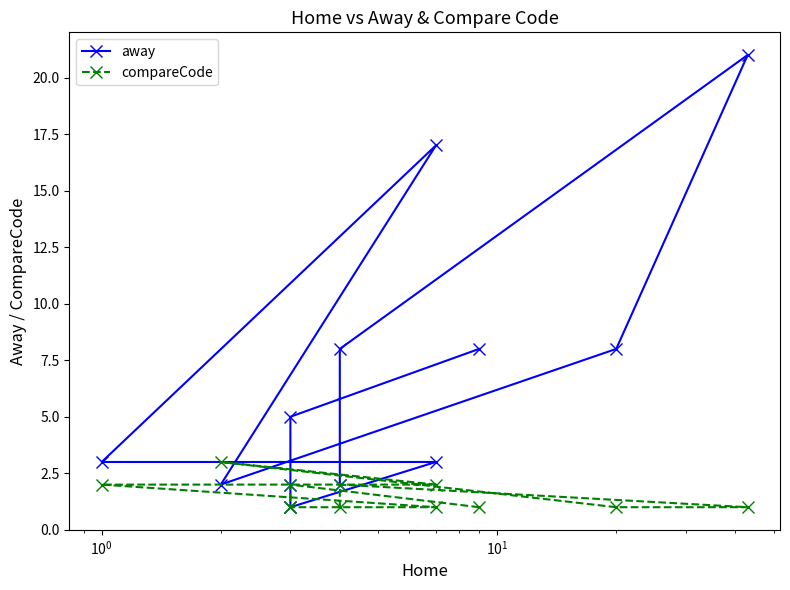

True or false: away has a value of 11 at 8.

False